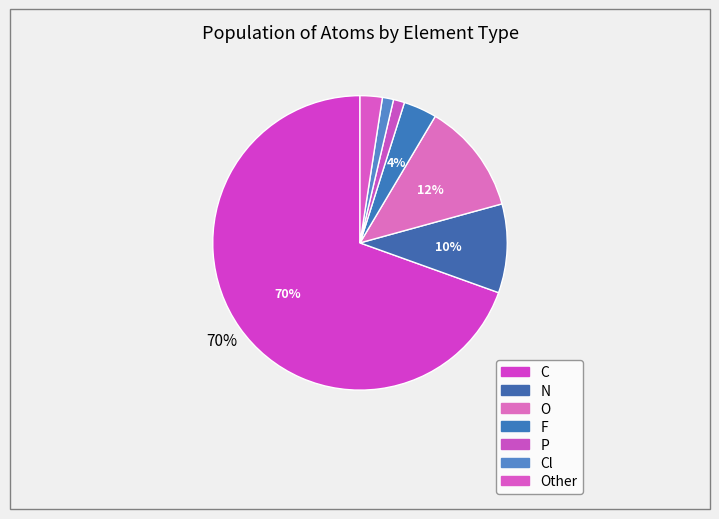

Rank the categories by value from highest to lowest.

C, O, N, F, Other, P, Cl